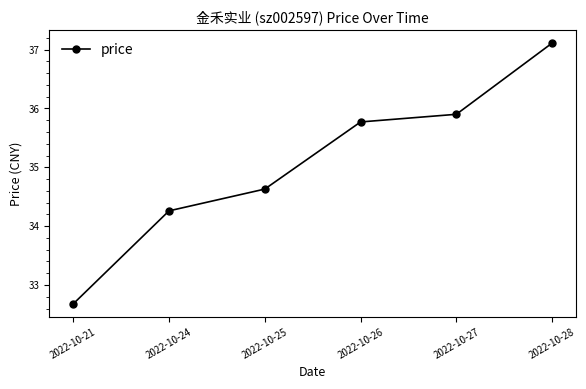

What is the maximum value shown in the chart?

37.1